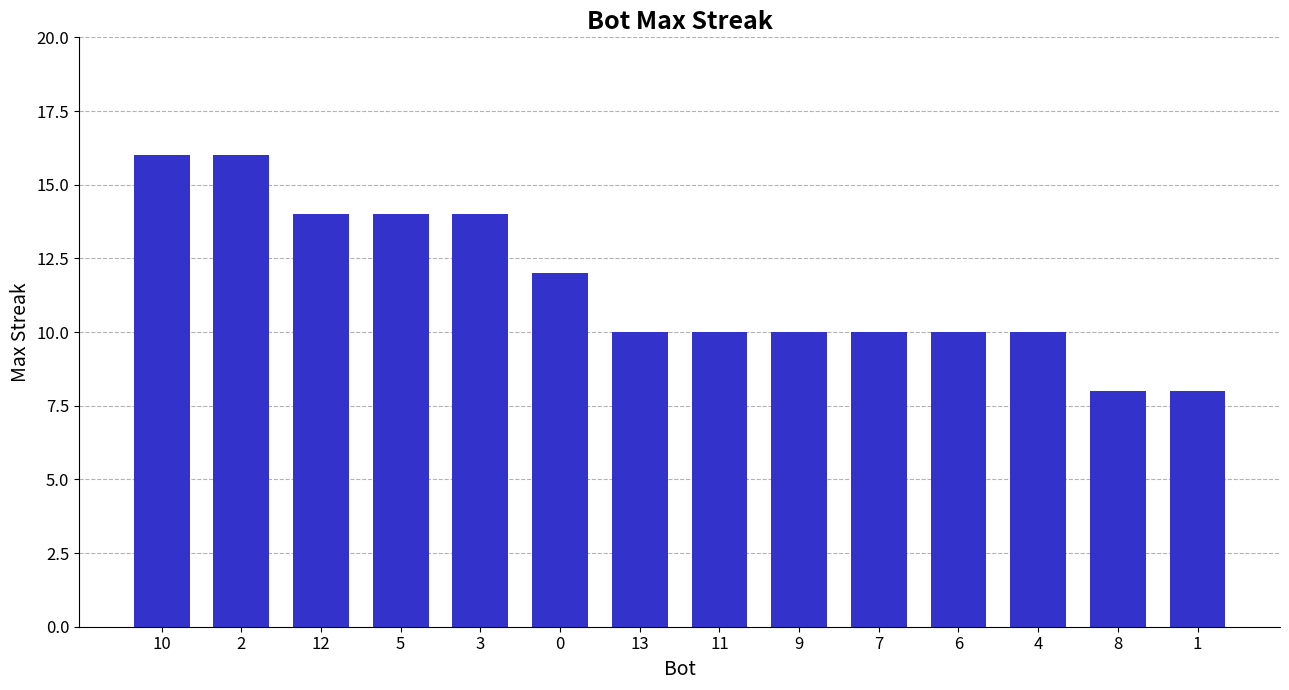

At which label does the data first exceed 10?

10